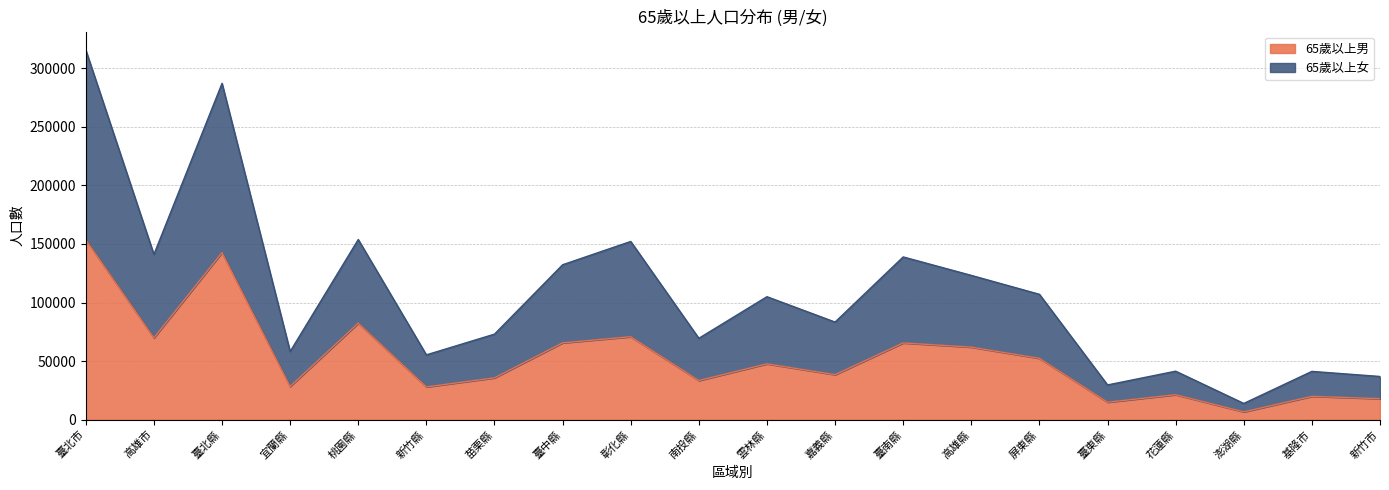

Reading left to right, list all the values displayed in this chart.

65歲以上男: 臺北市=153628	高雄市=69788	臺北縣=142639	宜蘭縣=28315	桃園縣=82398	新竹縣=27982	苗栗縣=35707	臺中縣=65594	彰化縣=70817	南投縣=33406	雲林縣=47670	嘉義縣=38434	臺南縣=65521	高雄縣=61930	屏東縣=52349	臺東縣=14920	花蓮縣=21334	澎湖縣=6651	基隆市=19926	新竹市=17943
65歲以上女: 臺北市=315618	高雄市=141073	臺北縣=287141	宜蘭縣=58213	桃園縣=153807	新竹縣=55349	苗栗縣=73048	臺中縣=132267	彰化縣=152165	南投縣=69498	雲林縣=105005	嘉義縣=83343	臺南縣=138961	高雄縣=123192	屏東縣=107049	臺東縣=29663	花蓮縣=41423	澎湖縣=13878	基隆市=41246	新竹市=36897